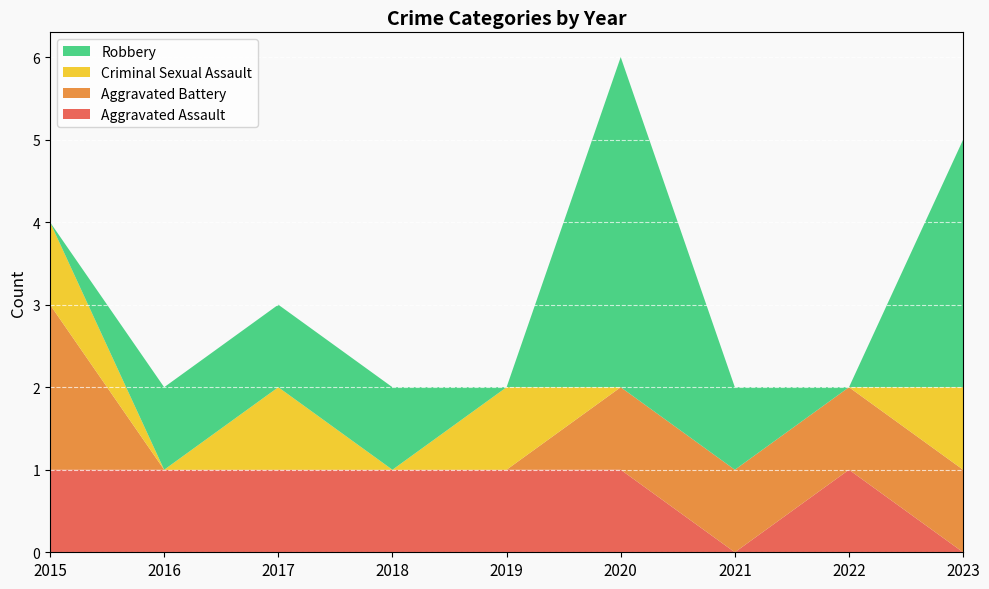

Reading left to right, transcribe all the data shown in this chart.

Aggravated Assault: 1	1	1	1	1	1	0	1	0
Aggravated Battery: 2	0	0	0	0	1	1	1	1
Criminal Sexual Assault: 1	0	1	0	1	0	0	0	1
Robbery: 0	1	1	1	0	4	1	0	3